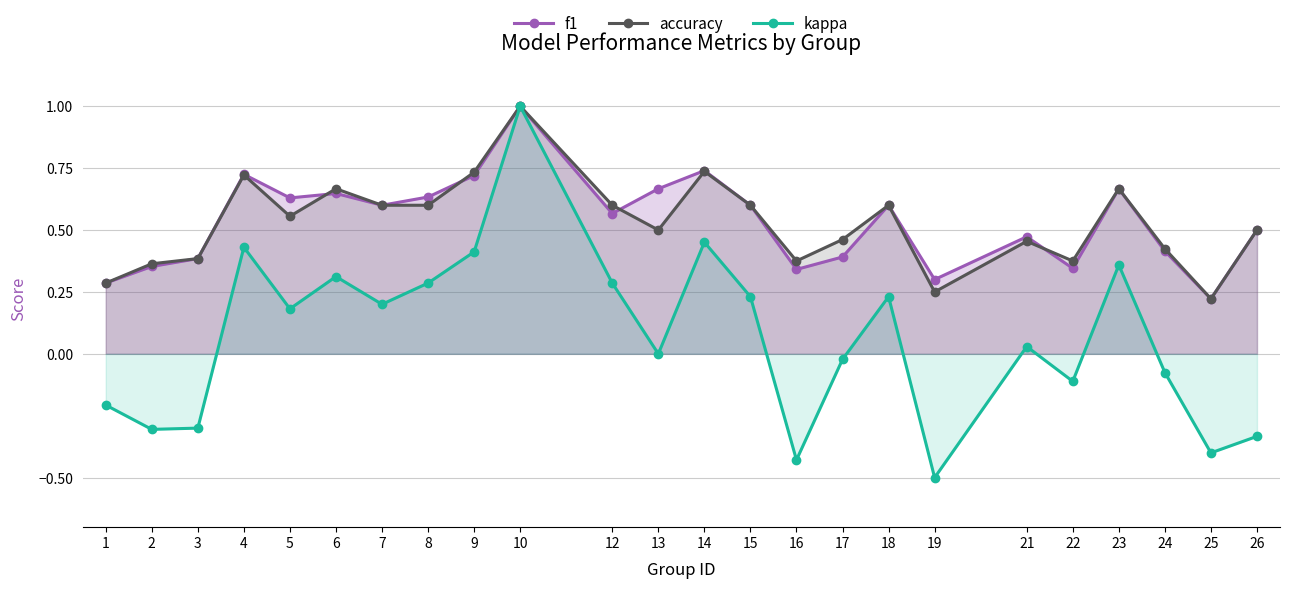

How many interior local valleys does the kappa series have?

8